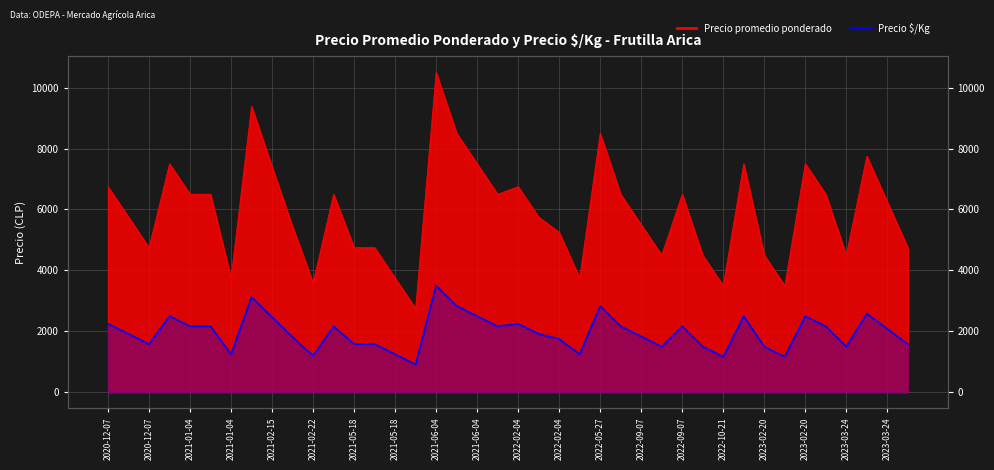

What is the difference between the second highest and minimum values in the Precio promedio ponderado series?

6635